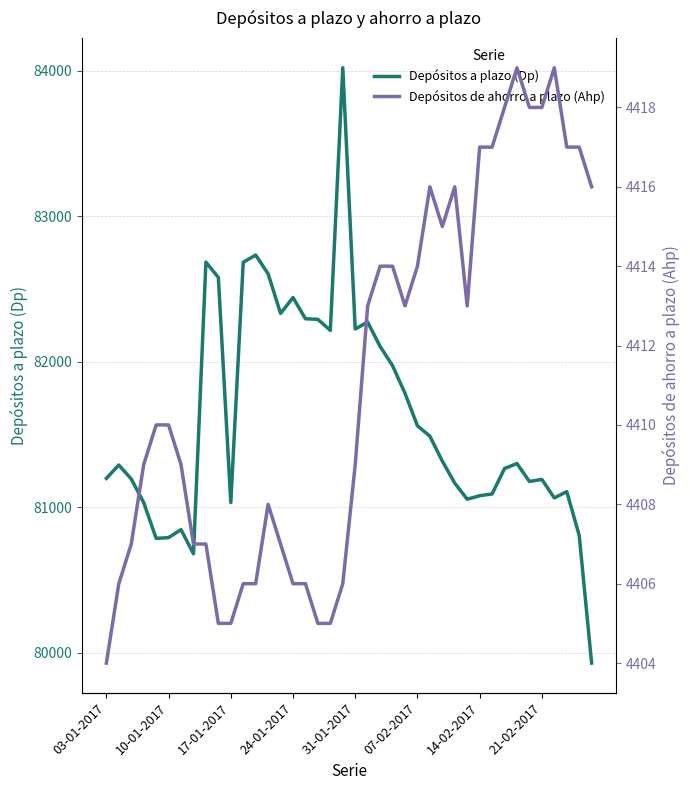

Reading left to right, transcribe all the data shown in this chart.

Depósitos a plazo (Dp): 81197	81289	81193	81031	80785	80790	80845	80679	82683	82578	81031	82682	82732	82603	82331	82440	82294	82290	82214	84019	82224	82271	82104	81972	81782	81559	81487	81316	81164	81054	81078	81090	81265	81299	81176	81190	81063	81106	80806	79928
Depósitos de ahorro a plazo (Ahp): 4404	4406	4407	4409	4410	4410	4409	4407	4407	4405	4405	4406	4406	4408	4407	4406	4406	4405	4405	4406	4409	4413	4414	4414	4413	4414	4416	4415	4416	4413	4417	4417	4418	4419	4418	4418	4419	4417	4417	4416